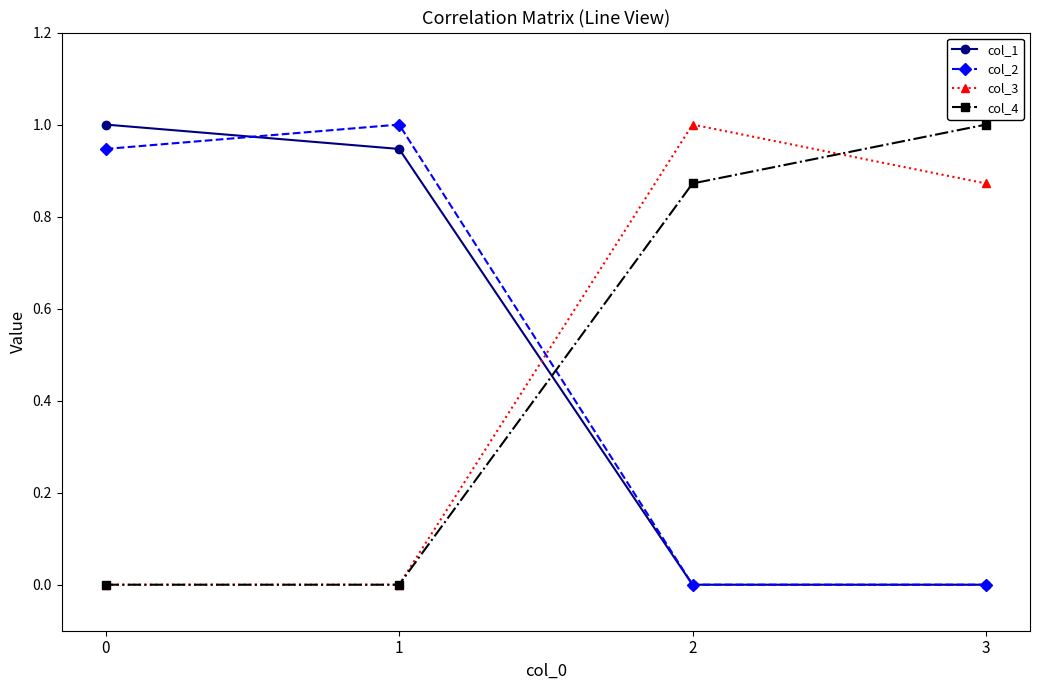

What is the difference between the col_2 values at 1 and 2?

1.0